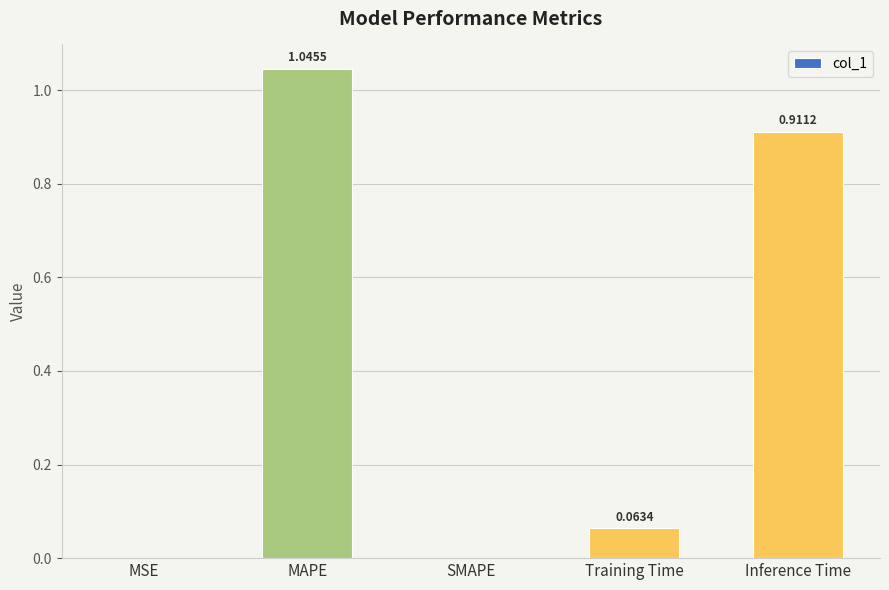

What is the change in value from SMAPE to Inference Time?

+0.9